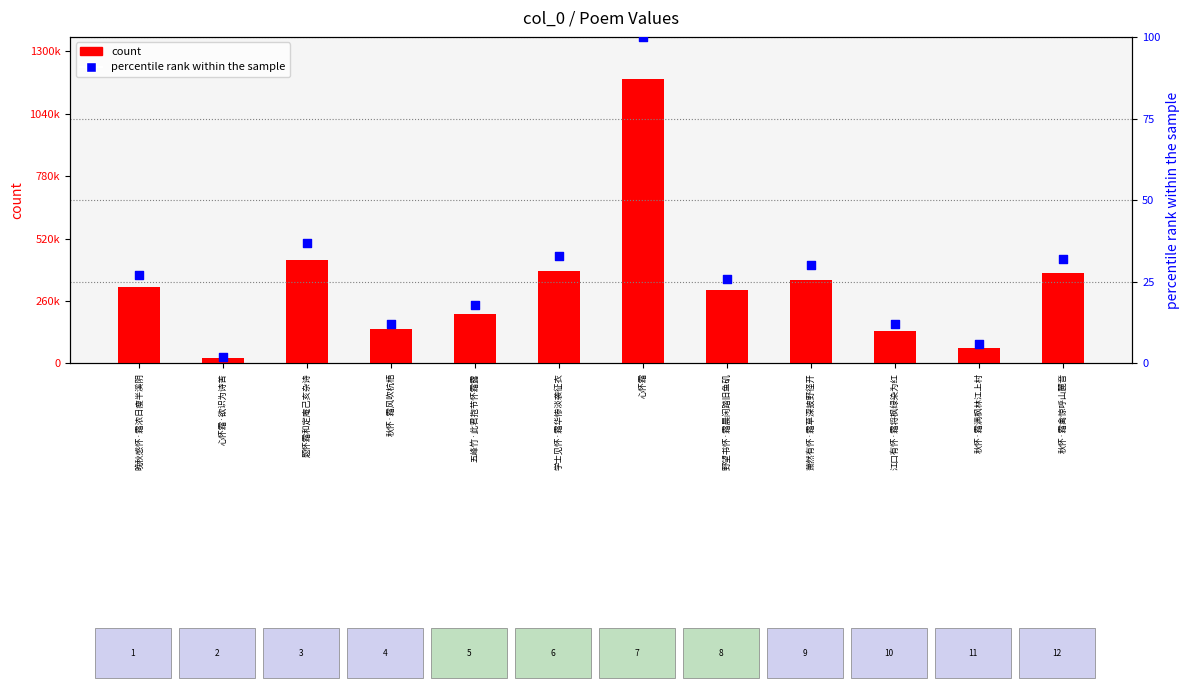

Which series has the largest total across all categories?

count